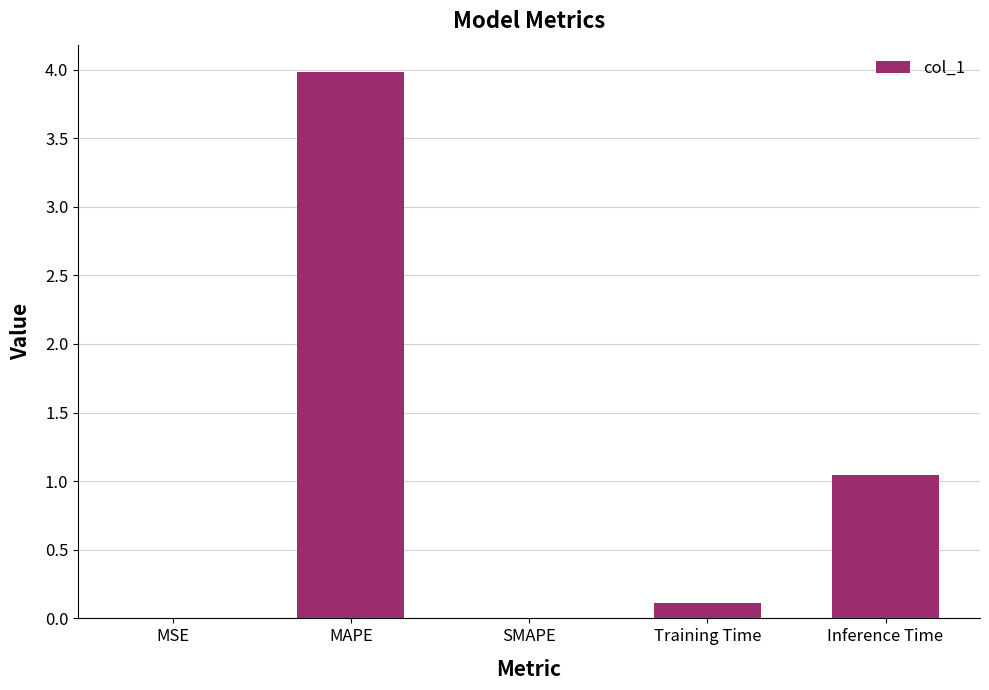

Which has a higher value, MSE or Training Time?

Training Time